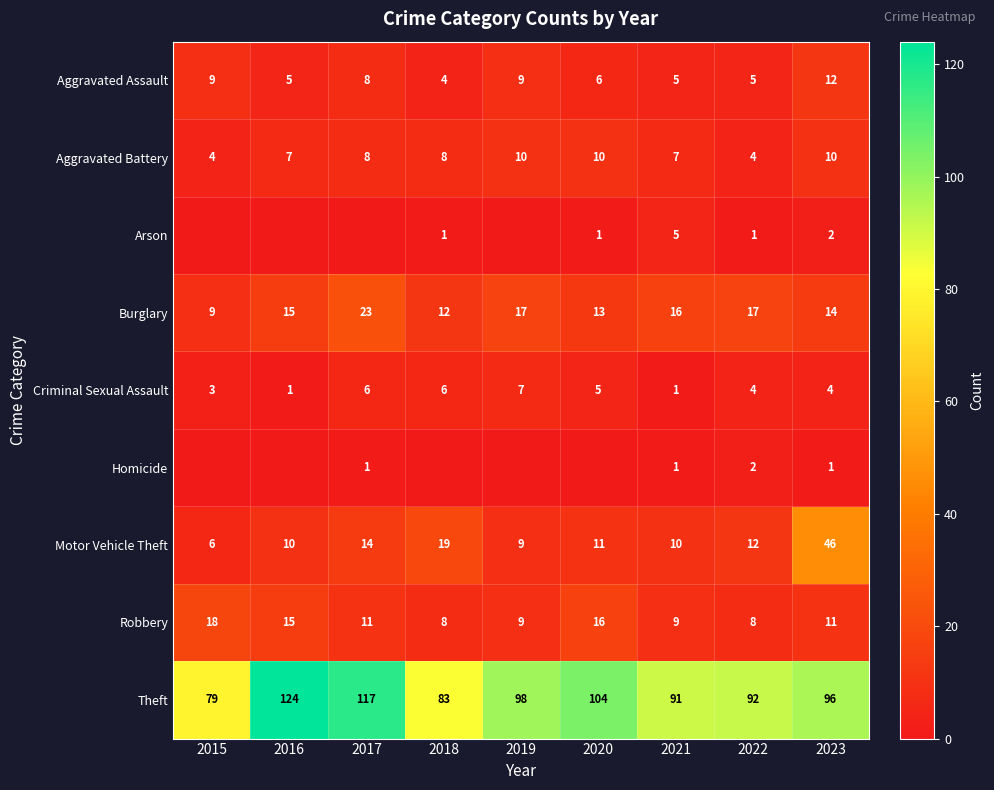

What is the highest value of the Robbery series?

18